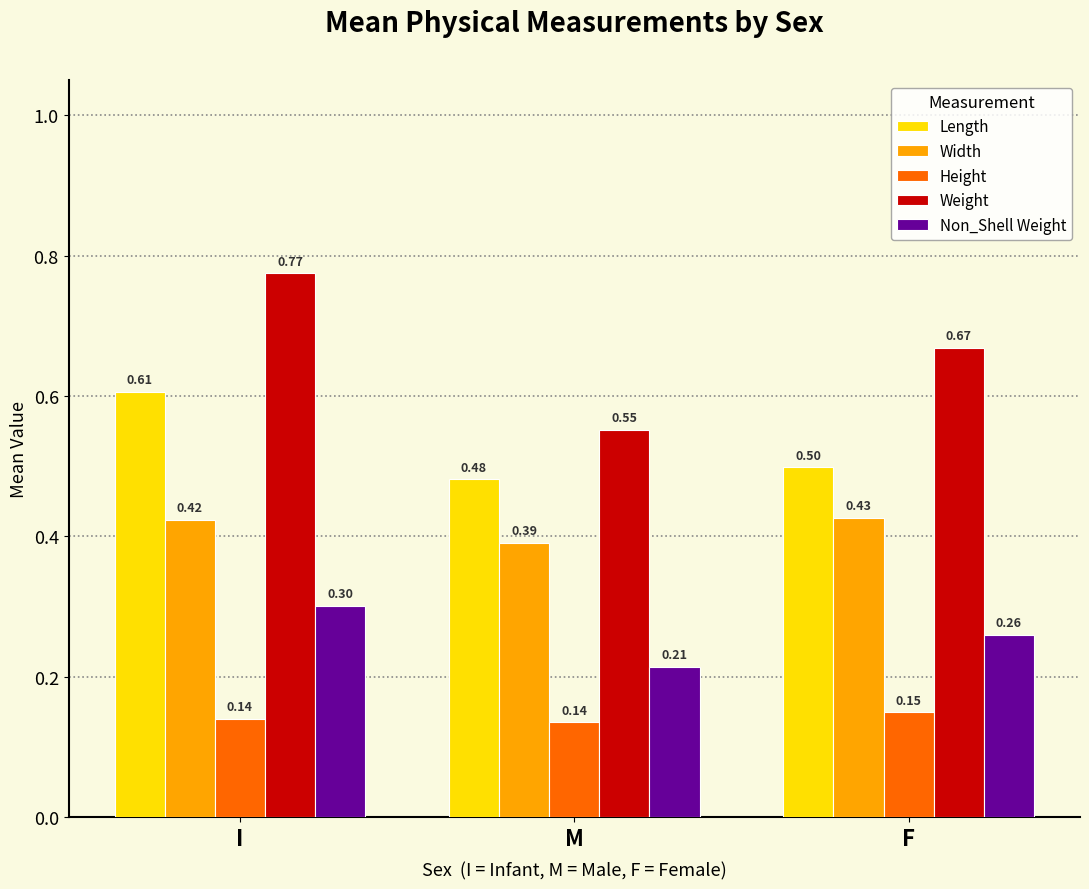

What is the total value across all series at F?

2.0